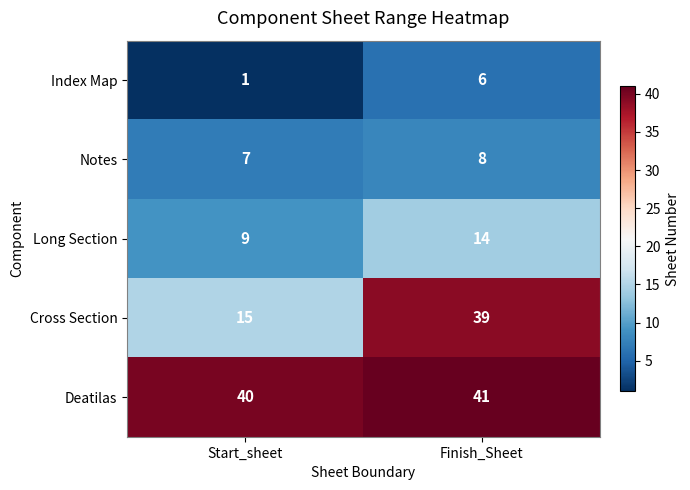

Which category has the highest value across all series?

Finish_Sheet